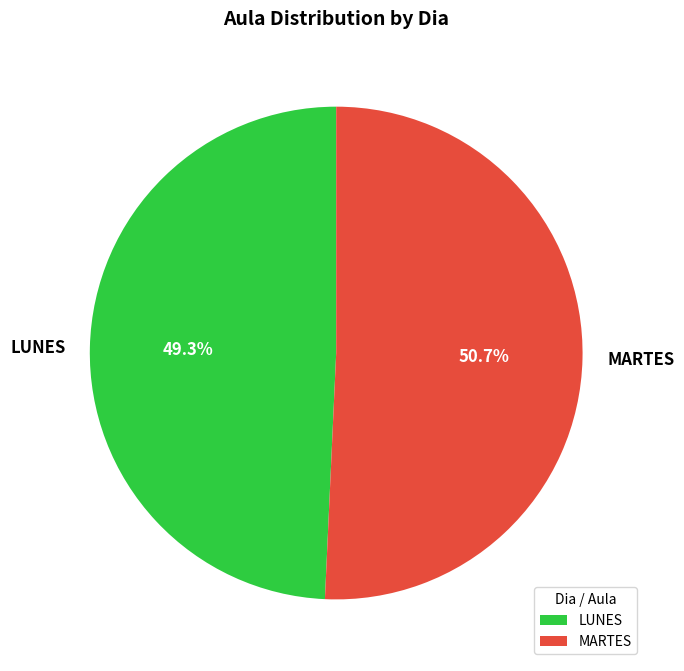

Count the number of slices in the pie.

2